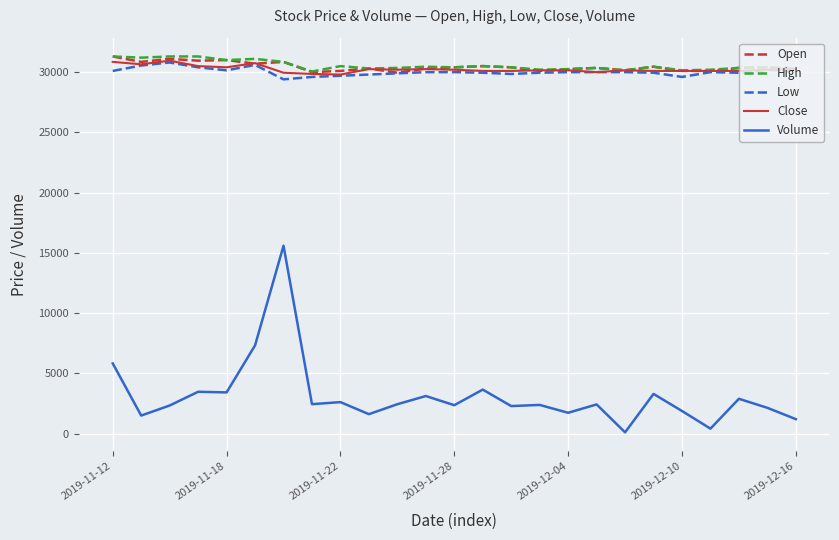

In Volume, how many points are lower than both neighbors (excluding endpoints)?

9